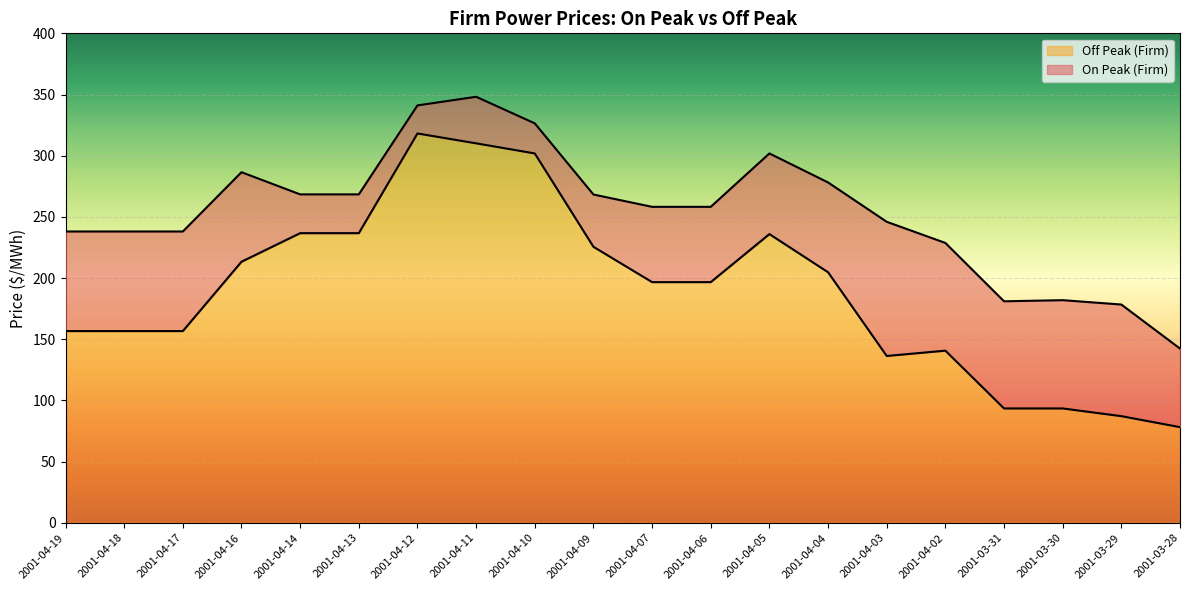

What is the average value of the Off Peak (Firm) series?

188.8